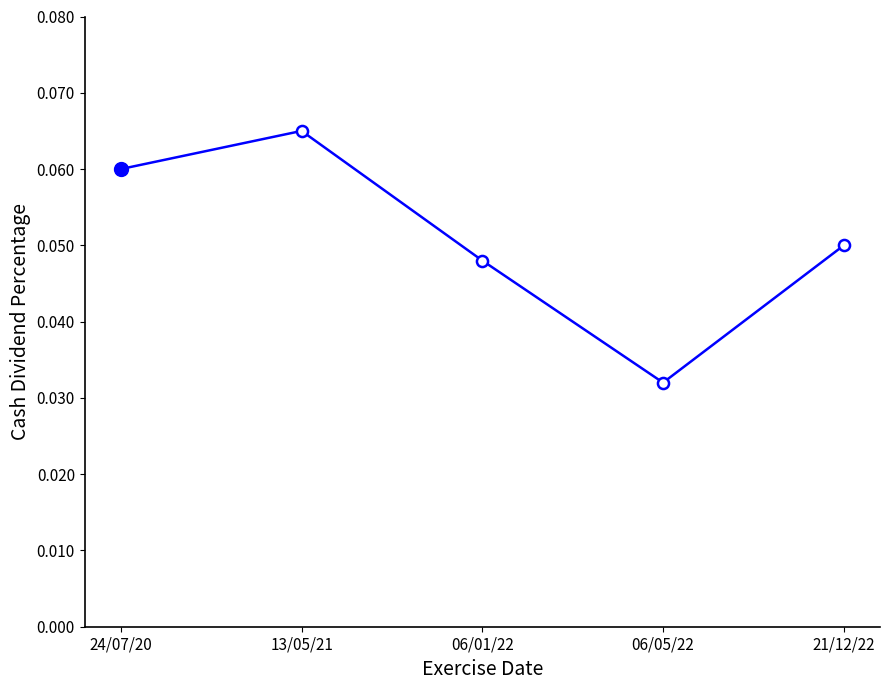

The chart shows a value of 0.1 at 06/01/22. True or false?

False